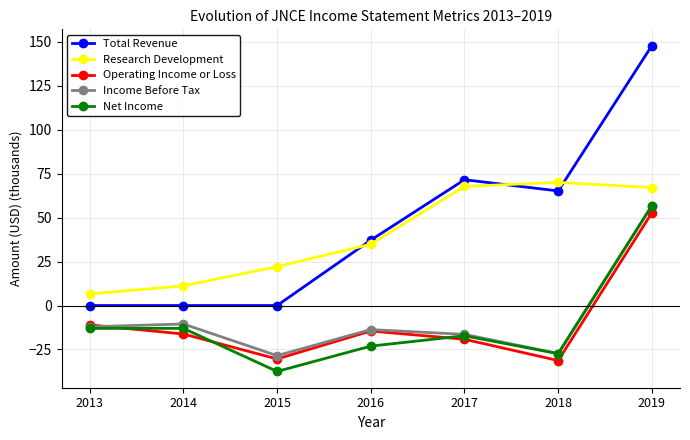

Read the Net Income value at 2015.

-37.5